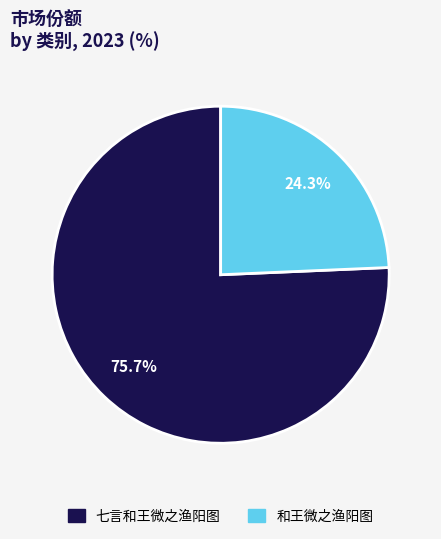

Which slice represents more than half of the pie?

七言和王微之渔阳图